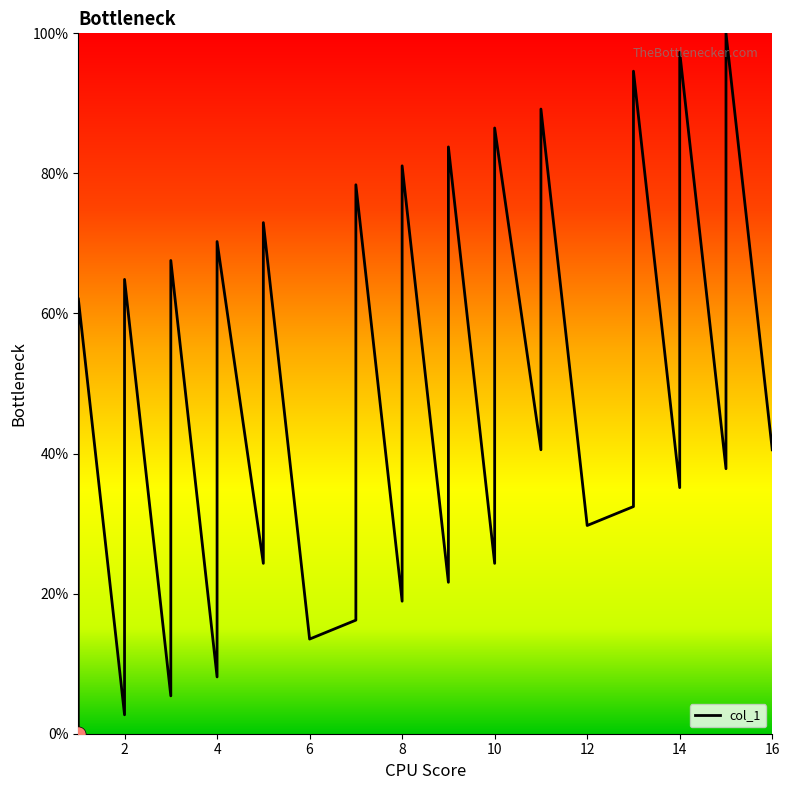

Approximately how many times larger is the value at 10 compared to 13?

0.3